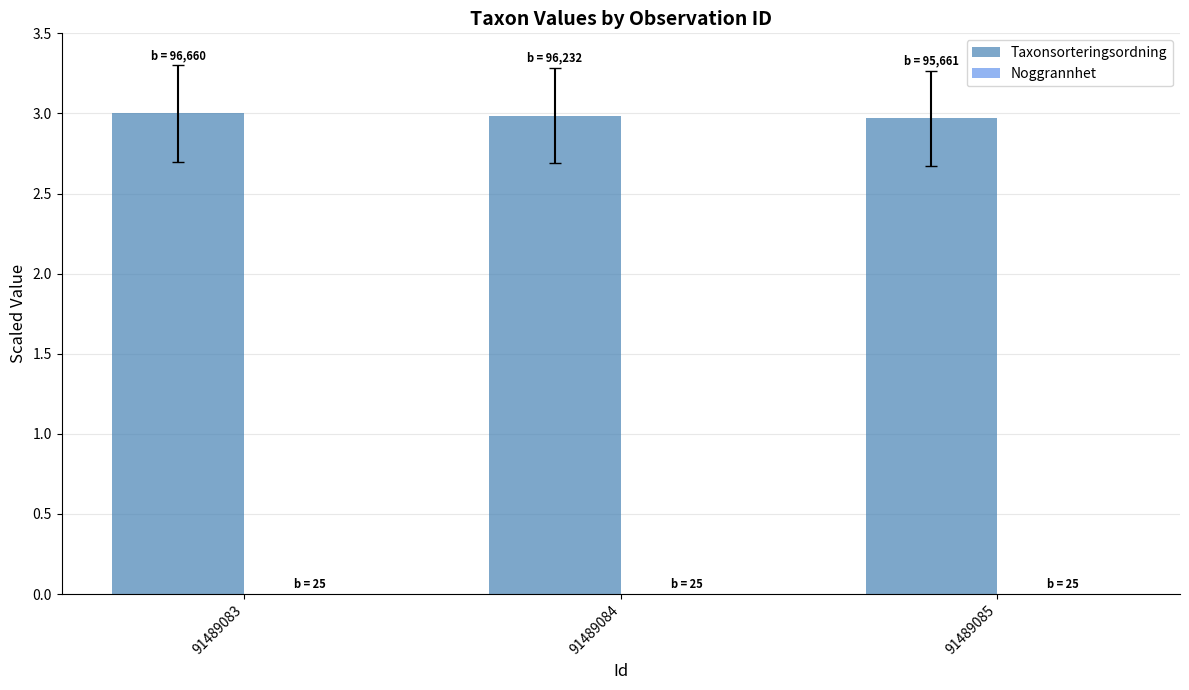

The value of Taxonsorteringsordning at 91489084 is 1.5. True or false?

False